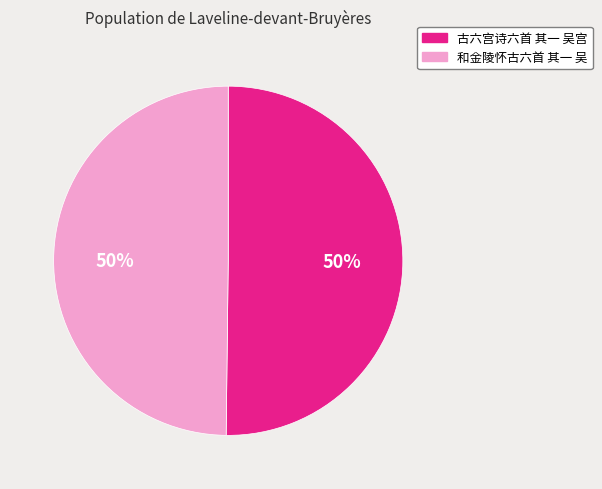

To the nearest percent, what is the combined percentage of 和金陵怀古六首 其一 吴 and 古六宫诗六首 其一 吴宫?

100%